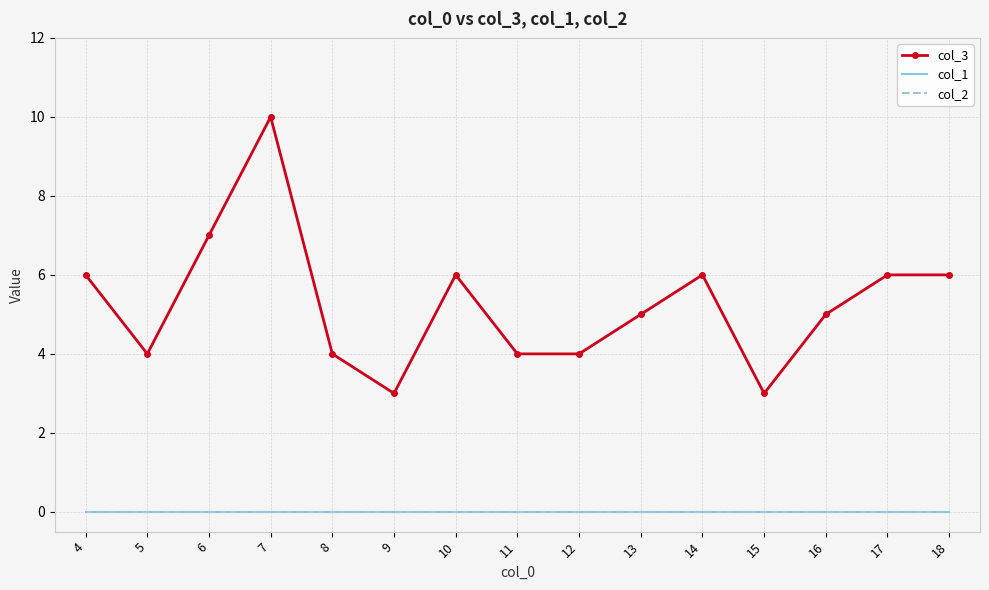

At which label does col_2 reach its minimum?

4